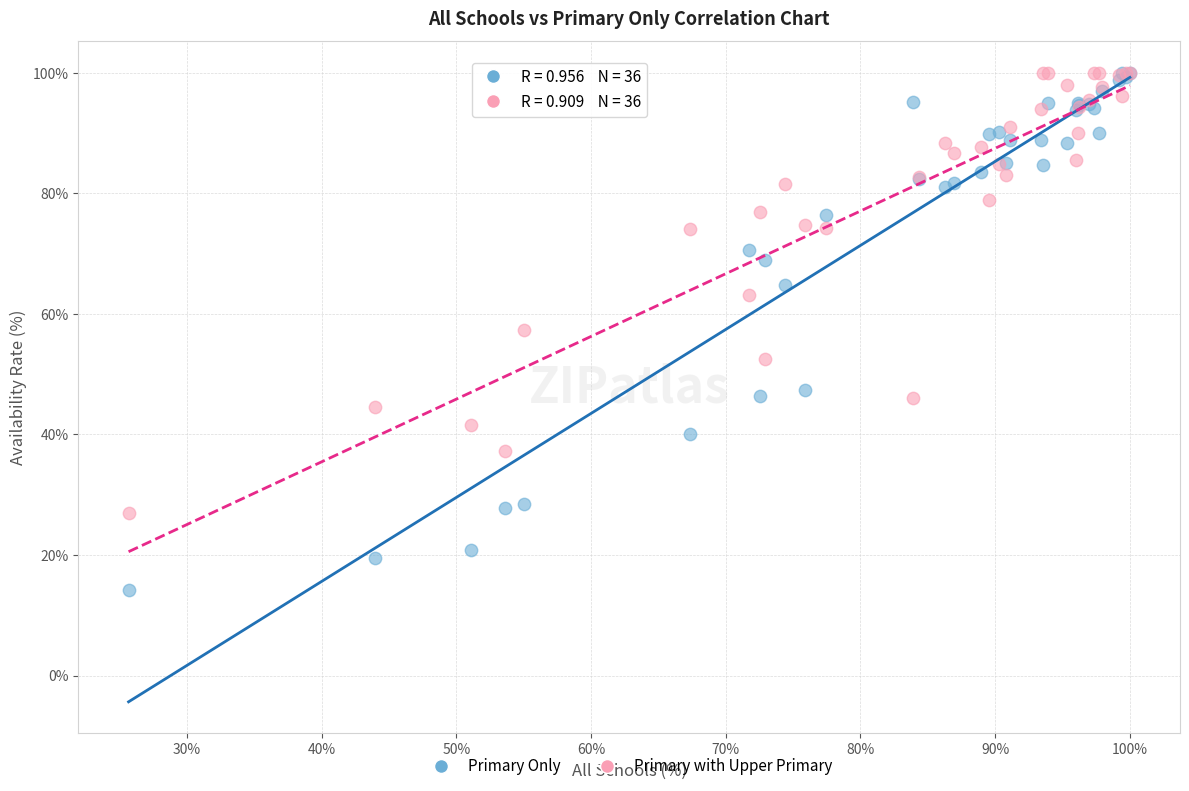

What are all the series names shown in the legend?

Primary Only, Primary with Upper Primary